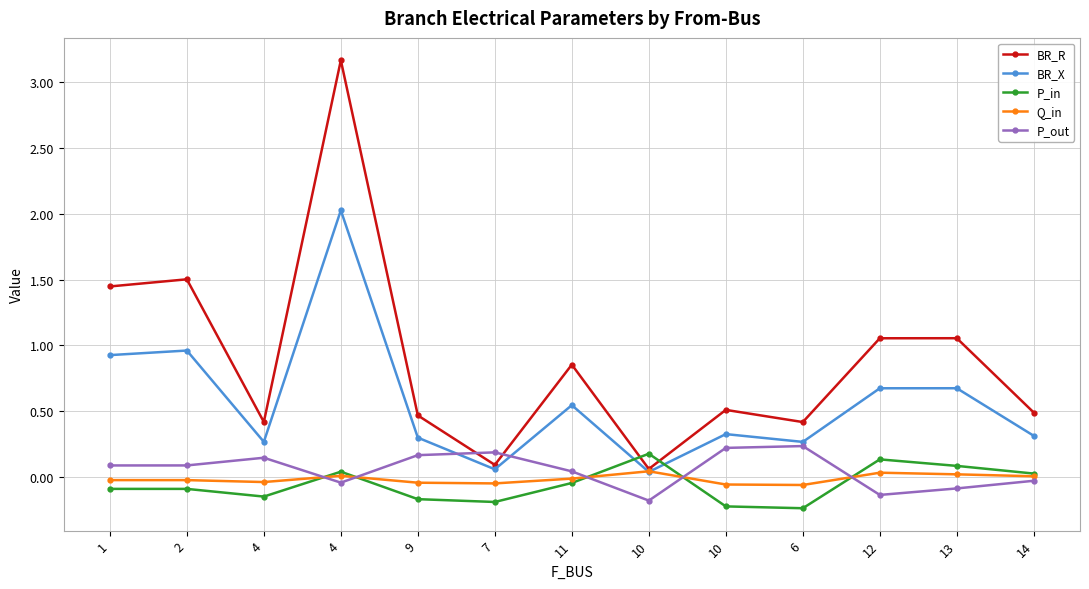

Is the value of Q_in at 12 greater than the value of BR_R at 9?

No